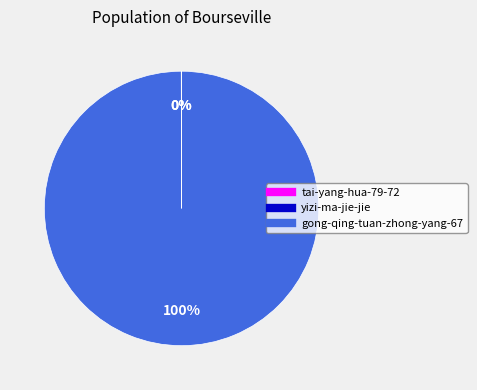

Does gong-qing-tuan-zhong-yang-67 represent more than half of the total?

Yes